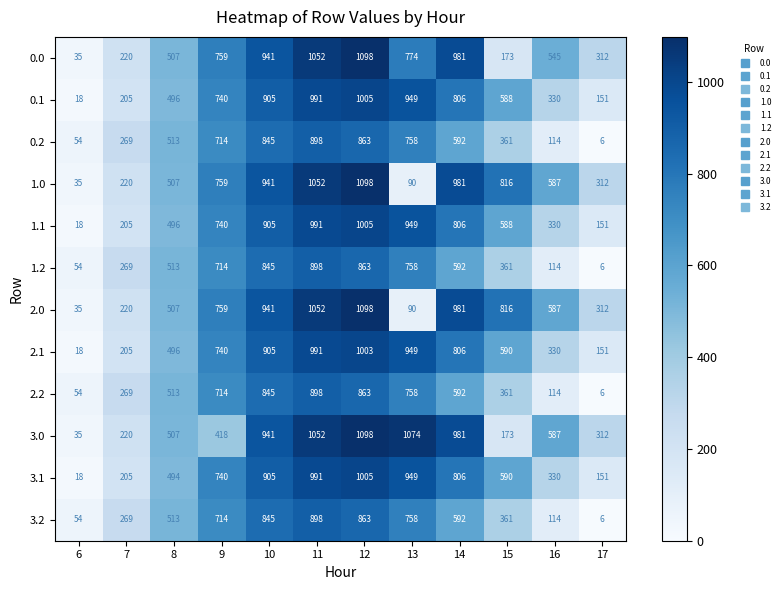

At how many categories does at least one series exceed 523?

8